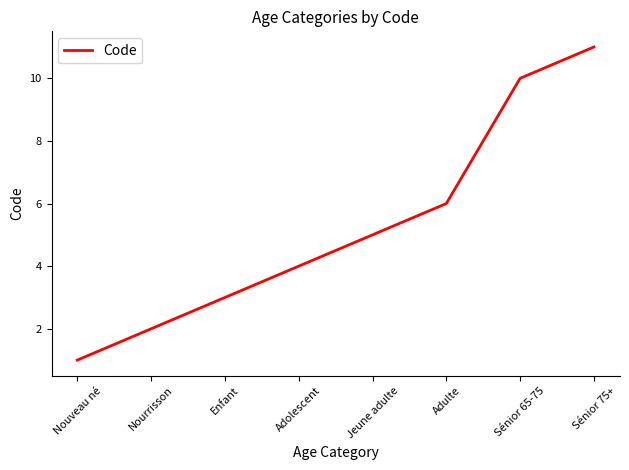

What position from the left is Nouveau né?

1